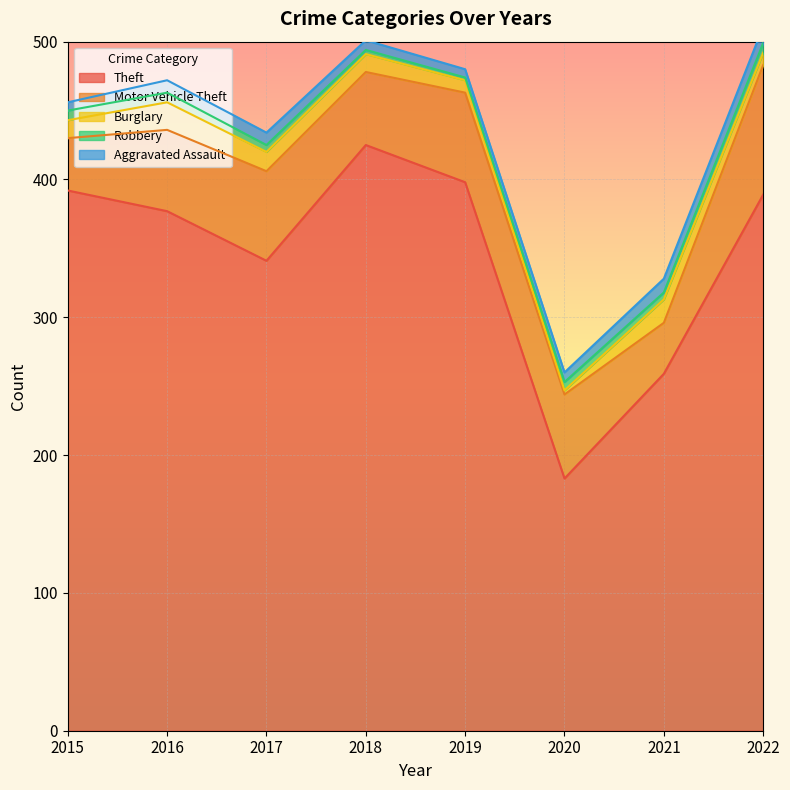

How many categories are shown in the chart?

8